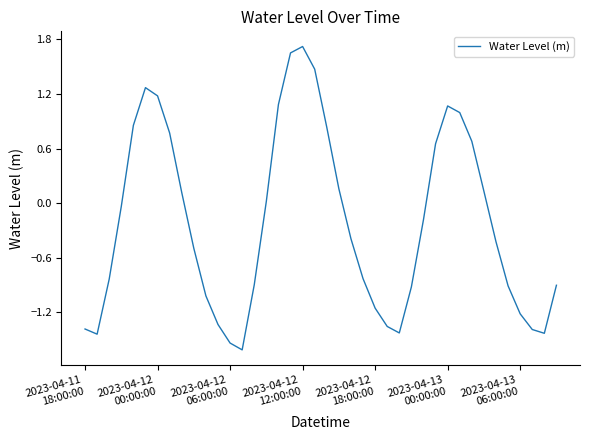

What is the minimum value shown in the chart?

-1.6